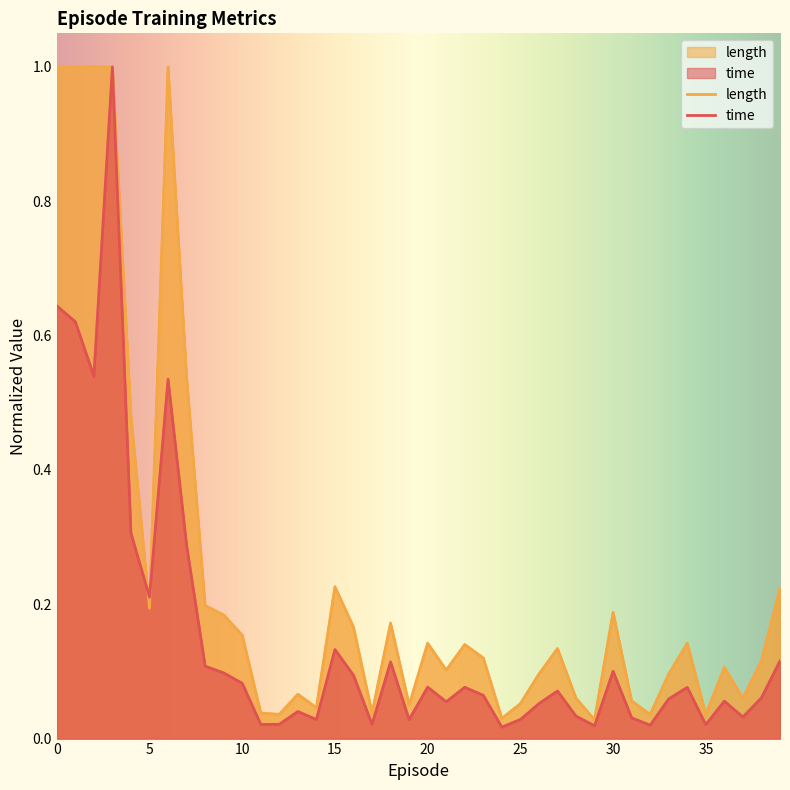

How many lines are shown in the chart?

2